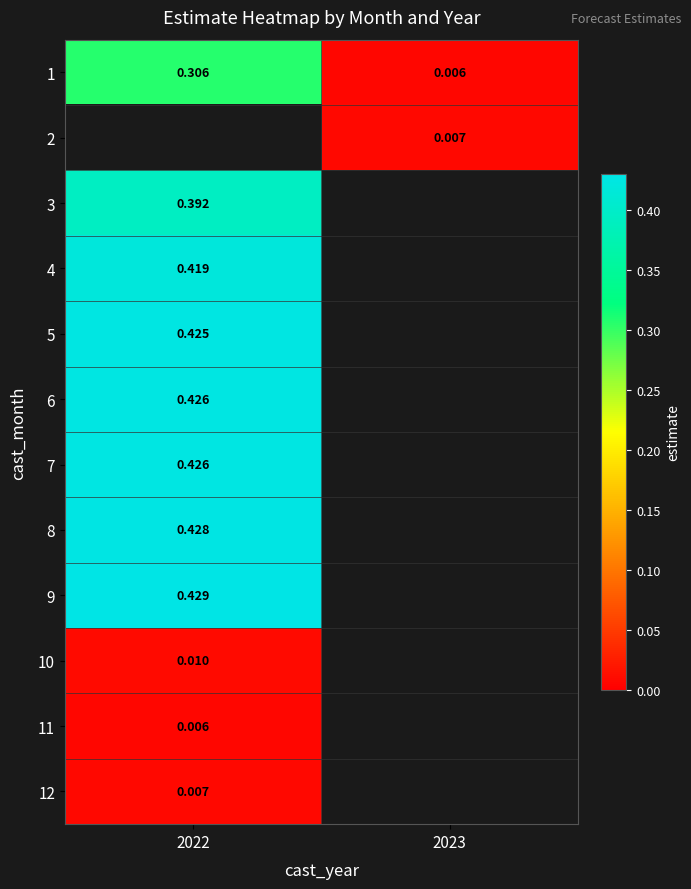

Is the value of 8 at 2022 greater than the value of 12 at 2022?

Yes